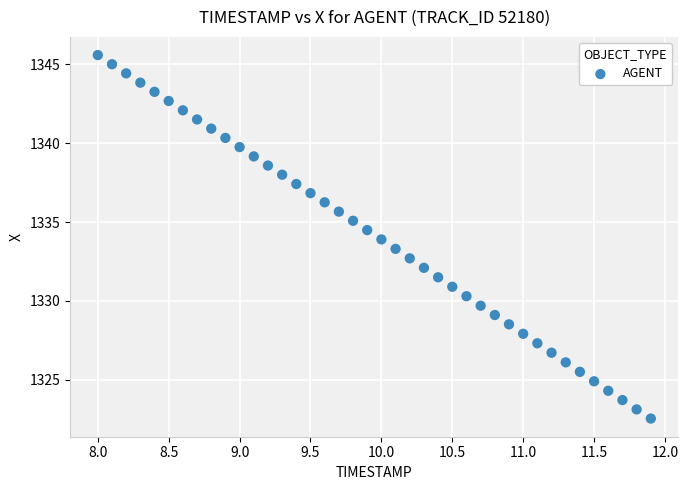

What is the range of Y values (max minus min)?

23.0